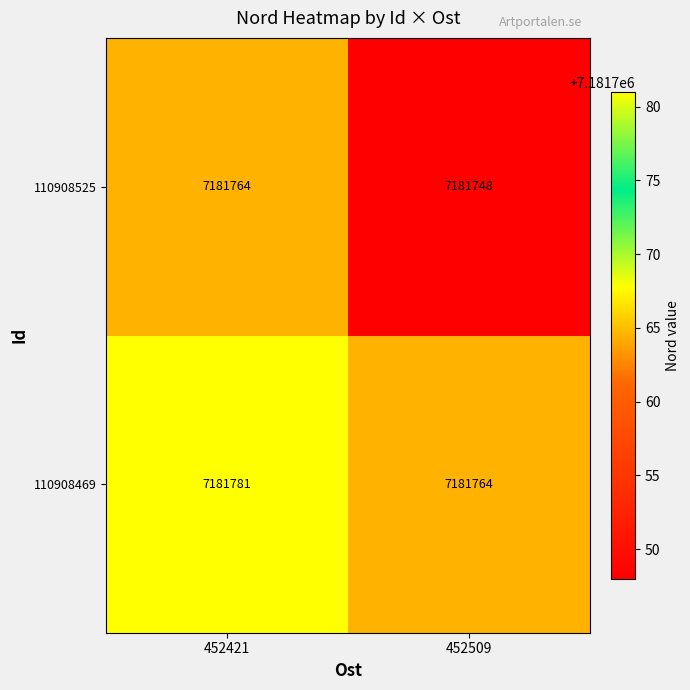

The 110908469 series shows 2069316 at 452421. True or false?

False